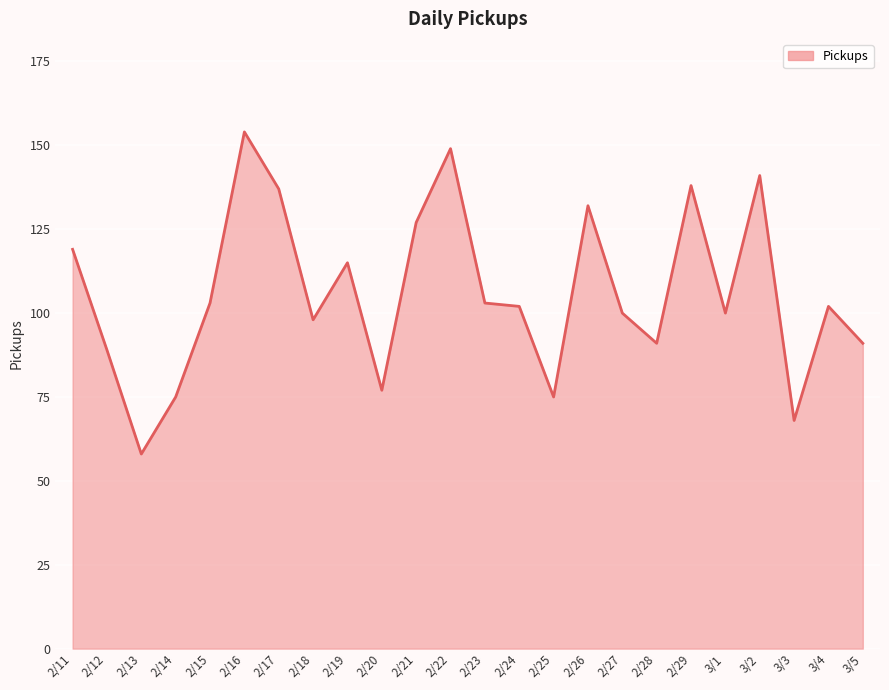

What position from the right is 2/18?

17